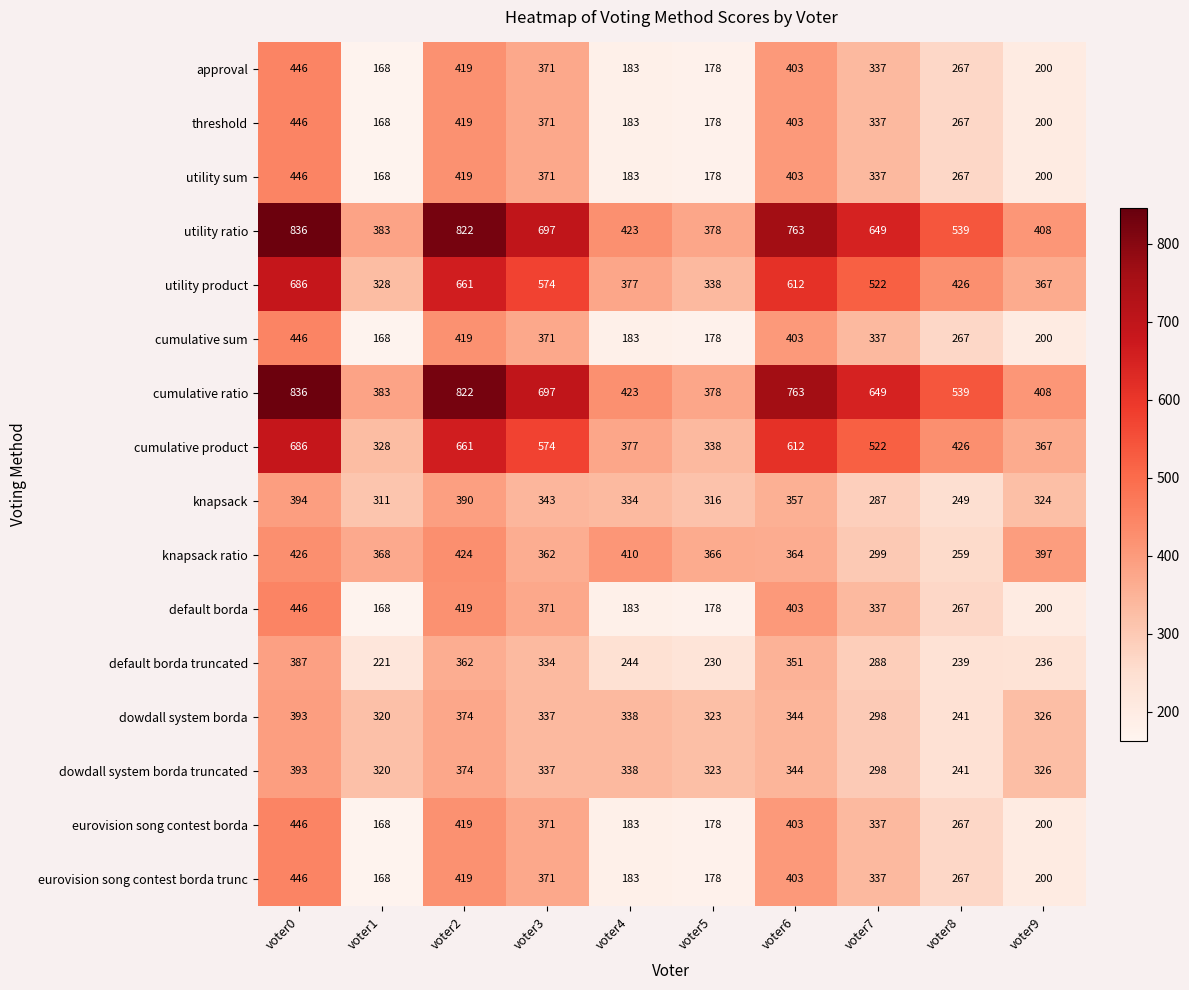

Rank the categories by default borda truncated value from highest to lowest.

voter0, voter2, voter6, voter3, voter7, voter4, voter8, voter9, voter5, voter1